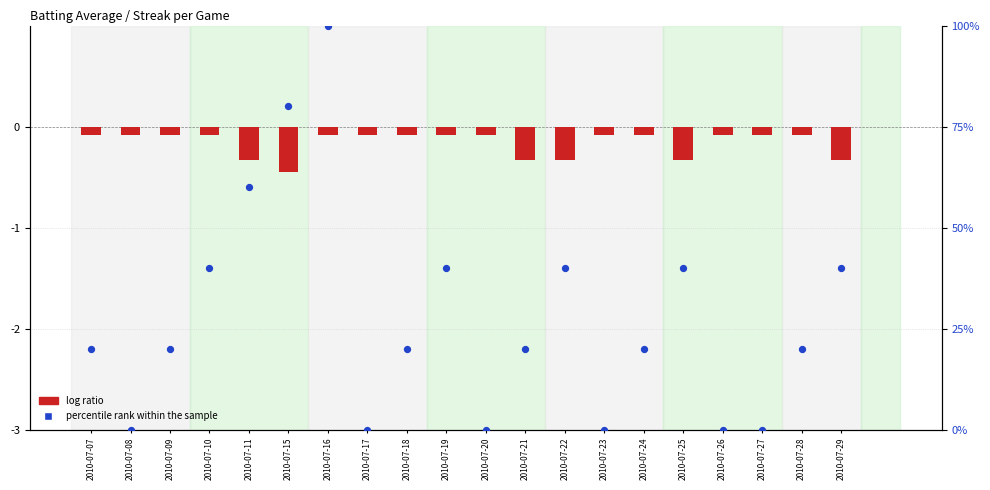

Which series reaches the minimum Y coordinate?

log ratio